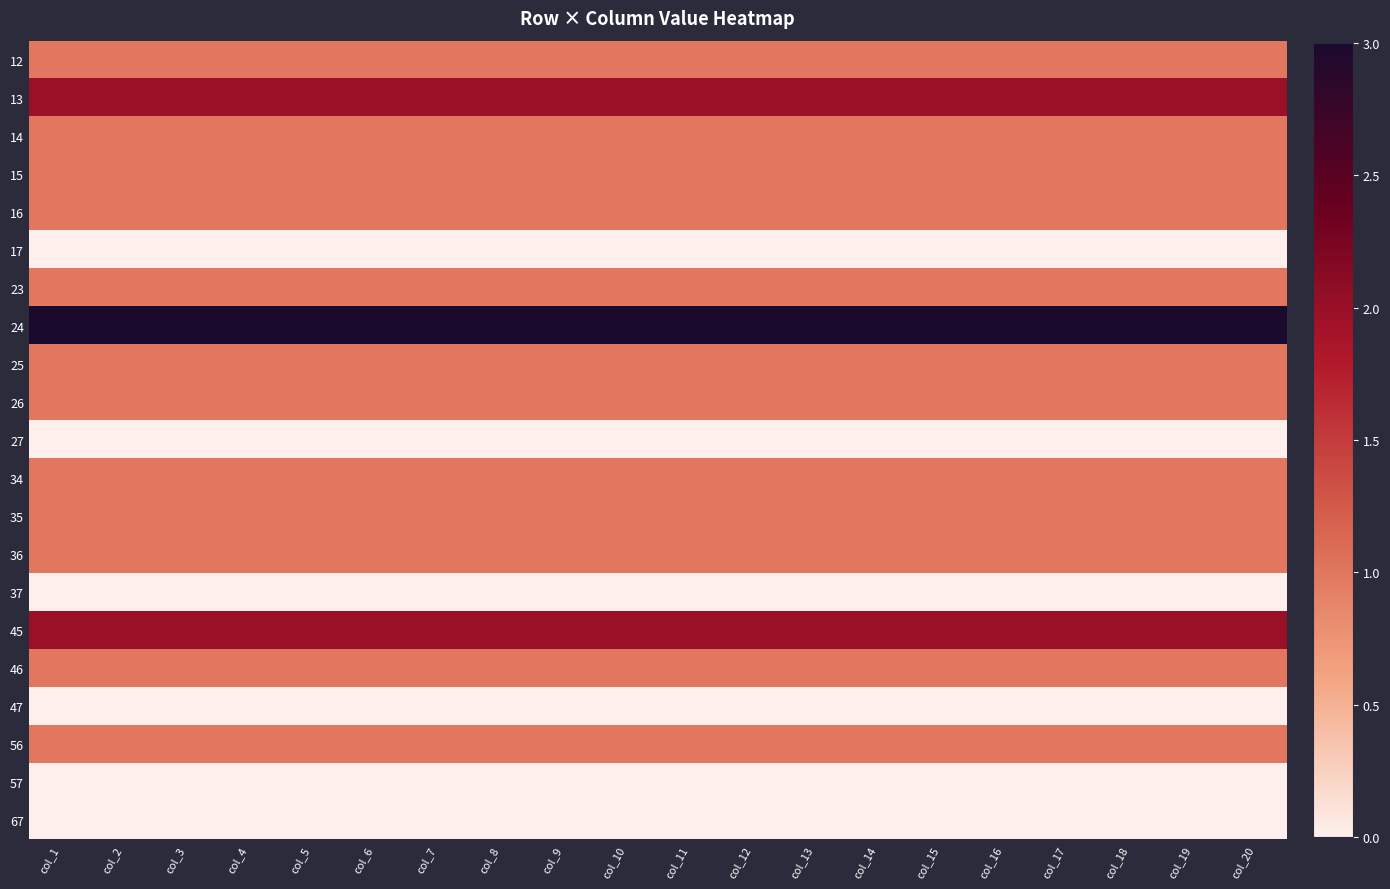

How many distinct data groups are displayed?

21